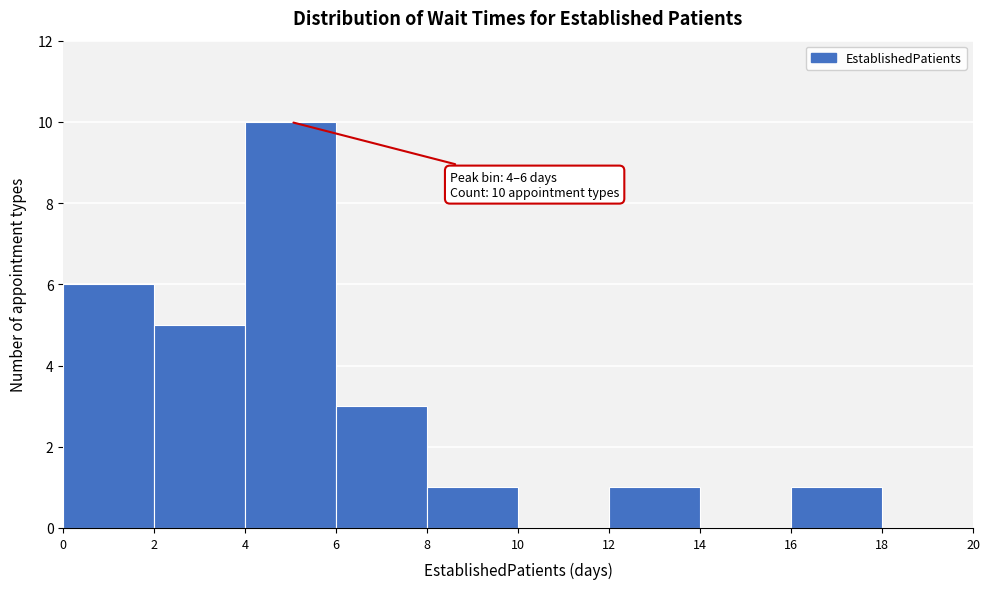

Over which range of the x-axis is the bar tallest?

4 to 6